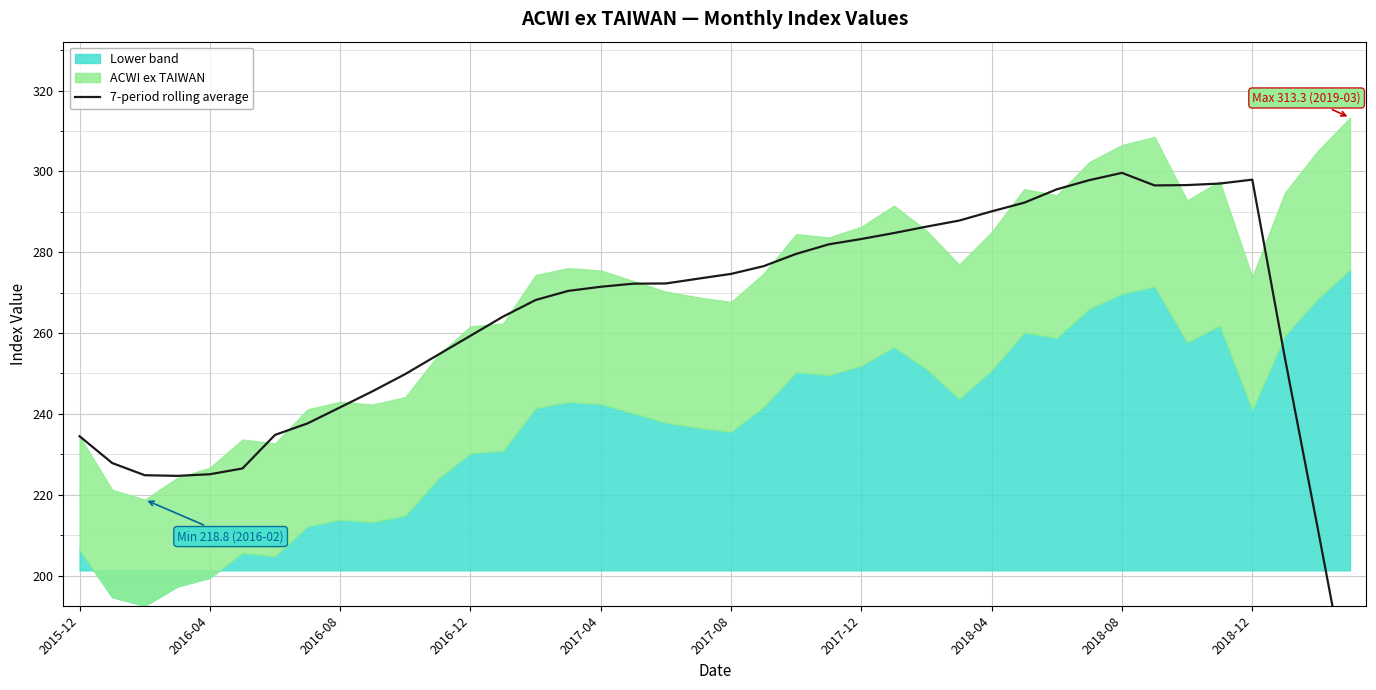

What is the difference between the values at 2018-12 and 16?

25.8